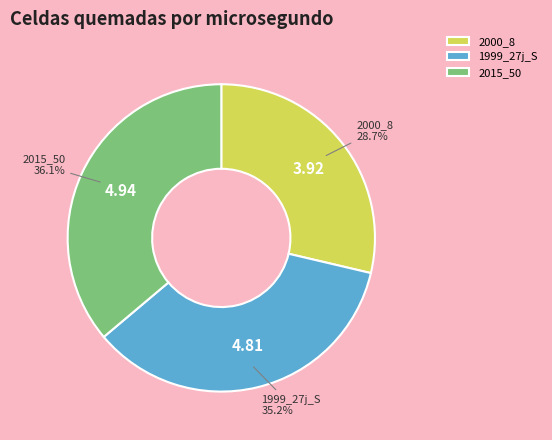

Count the number of slices in the pie.

3